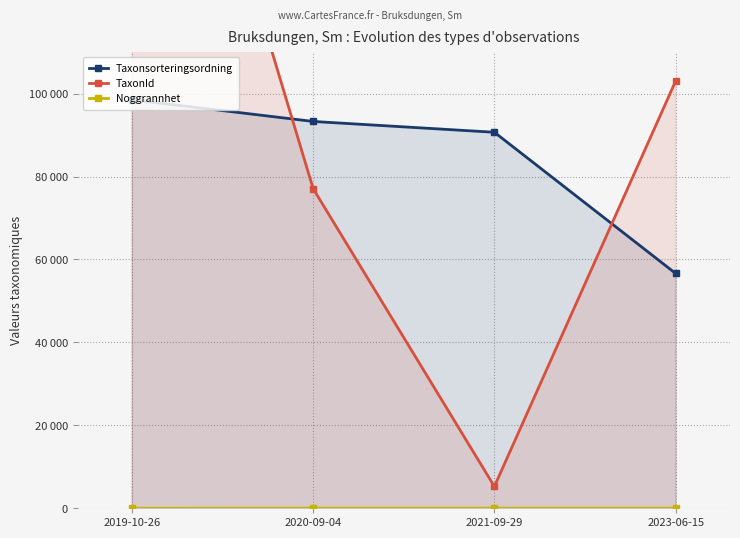

How many data points in Taxonsorteringsordning are less than 93278?

2